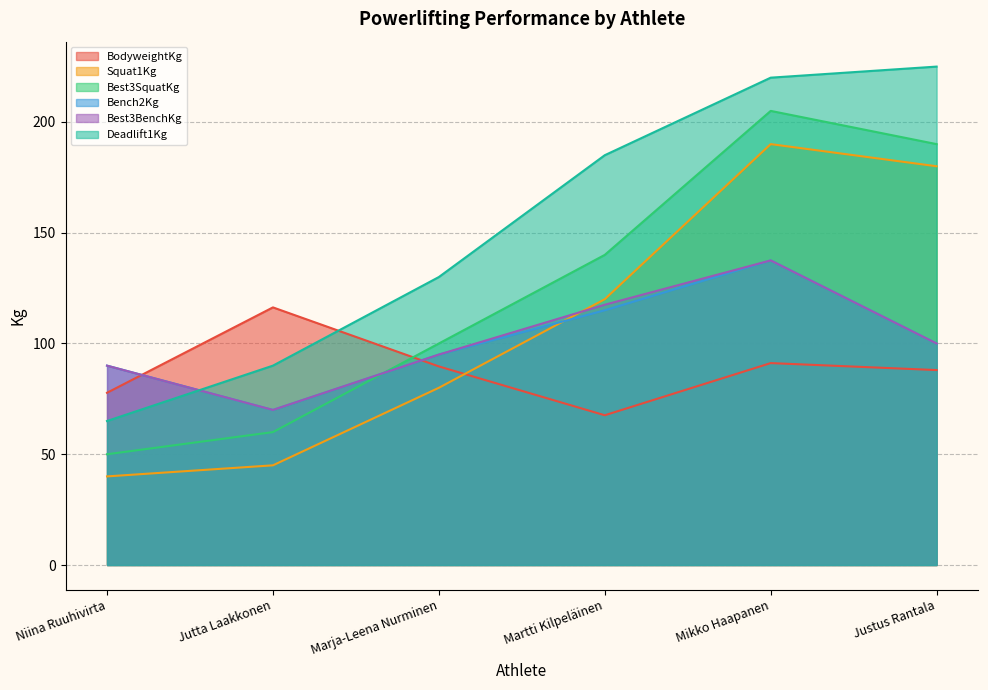

Reading right to left, what are all the values shown in this chart?

BodyweightKg: Justus Rantala=88.0	Mikko Haapanen=91.2	Martti Kilpeläinen=67.6	Marja-Leena Nurminen=89.7	Jutta Laakkonen=116.3	Niina Ruuhivirta=77.8
Squat1Kg: Justus Rantala=180.0	Mikko Haapanen=190.0	Martti Kilpeläinen=120.0	Marja-Leena Nurminen=80.0	Jutta Laakkonen=45.0	Niina Ruuhivirta=40.0
Best3SquatKg: Justus Rantala=190.0	Mikko Haapanen=205.0	Martti Kilpeläinen=140.0	Marja-Leena Nurminen=100.0	Jutta Laakkonen=60.0	Niina Ruuhivirta=50.0
Bench2Kg: Justus Rantala=100.0	Mikko Haapanen=137.5	Martti Kilpeläinen=115.0	Marja-Leena Nurminen=95.0	Jutta Laakkonen=70.0	Niina Ruuhivirta=90.0
Best3BenchKg: Justus Rantala=100.0	Mikko Haapanen=137.5	Martti Kilpeläinen=117.5	Marja-Leena Nurminen=95.0	Jutta Laakkonen=70.0	Niina Ruuhivirta=90.0
Deadlift1Kg: Justus Rantala=225.0	Mikko Haapanen=220.0	Martti Kilpeläinen=185.0	Marja-Leena Nurminen=130.0	Jutta Laakkonen=90.0	Niina Ruuhivirta=65.0